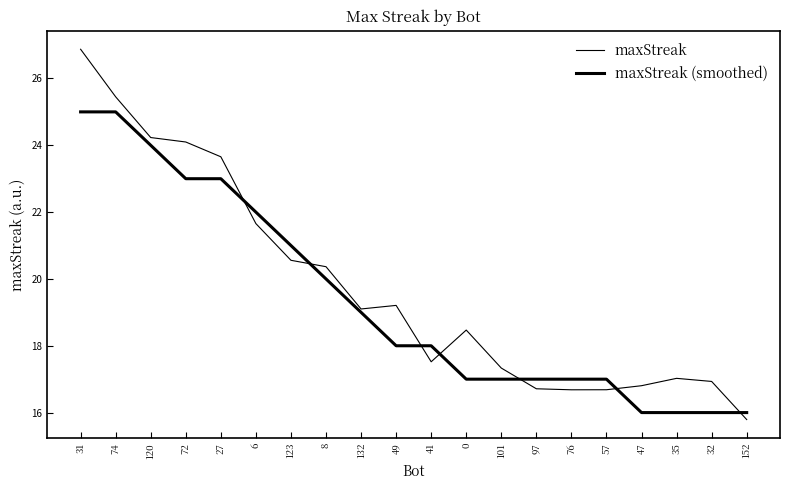

Which series has the largest range (max minus min)?

maxStreak